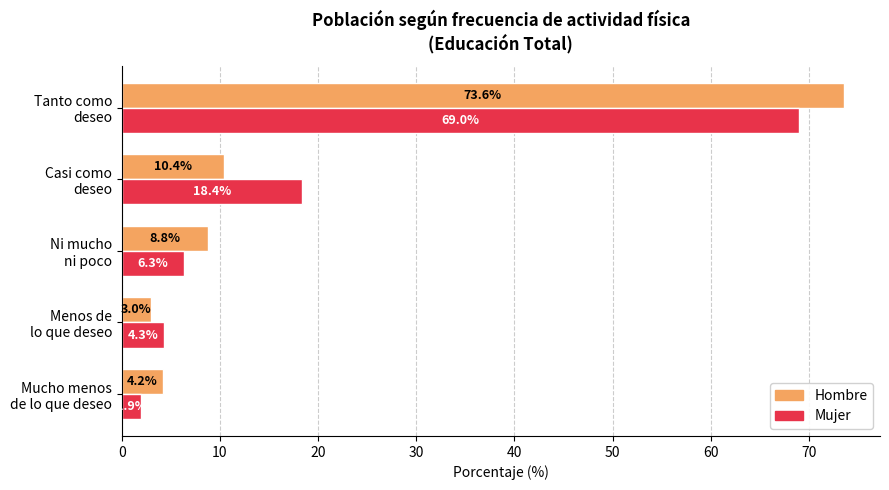

How many data points in Hombre are less than 8?

2